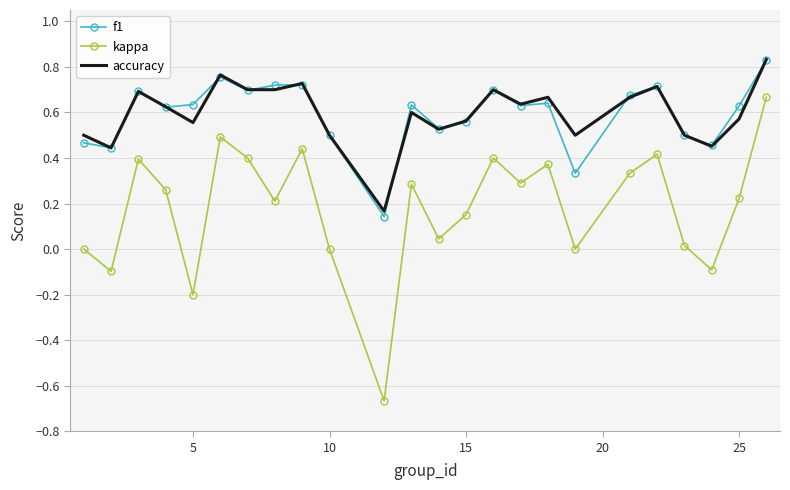

Which series has the largest range (max minus min)?

kappa